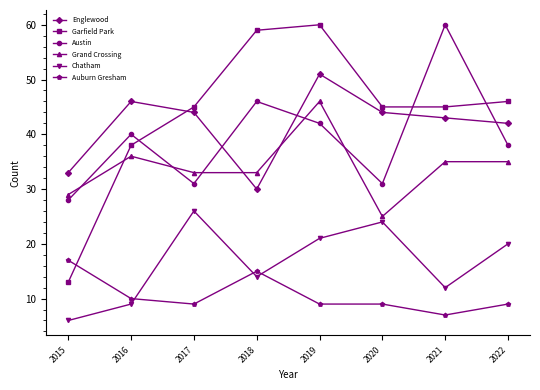

Rank the series at 2020 from lowest to highest value.

Auburn Gresham, Chatham, Grand Crossing, Austin, Englewood, Garfield Park